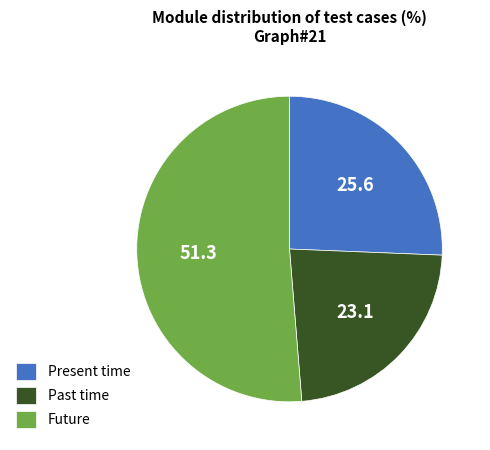

Does any single category account for the majority?

Yes